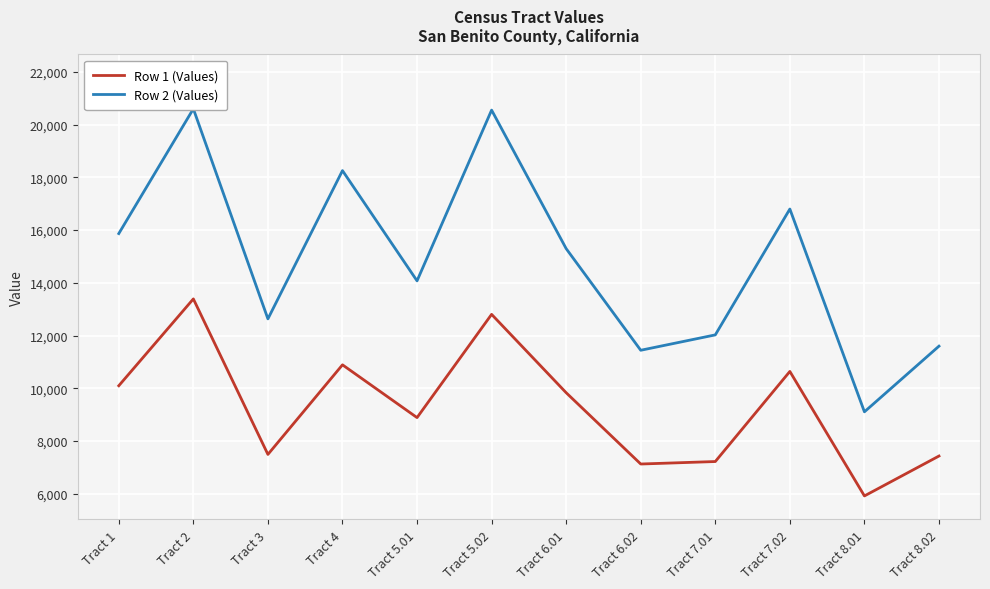

How many lines are shown in the chart?

2